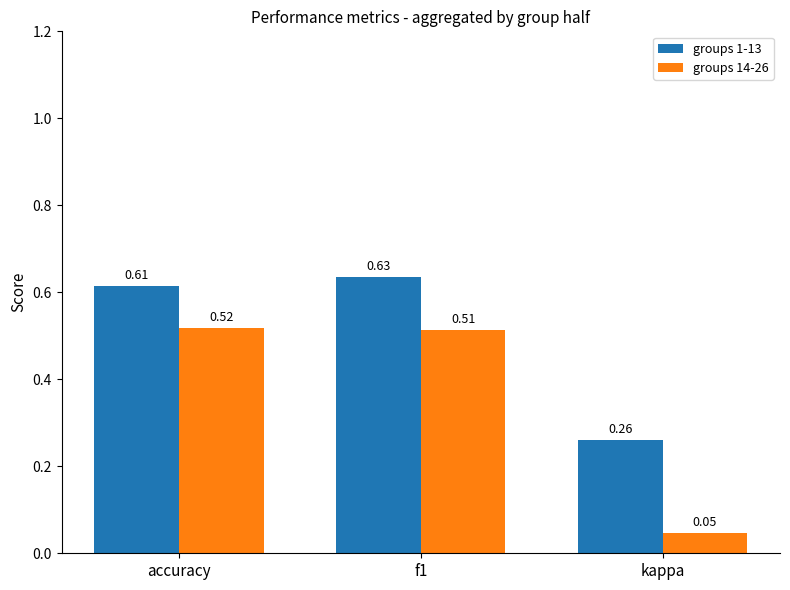

What is the sum of all groups 14-26 values?

1.1